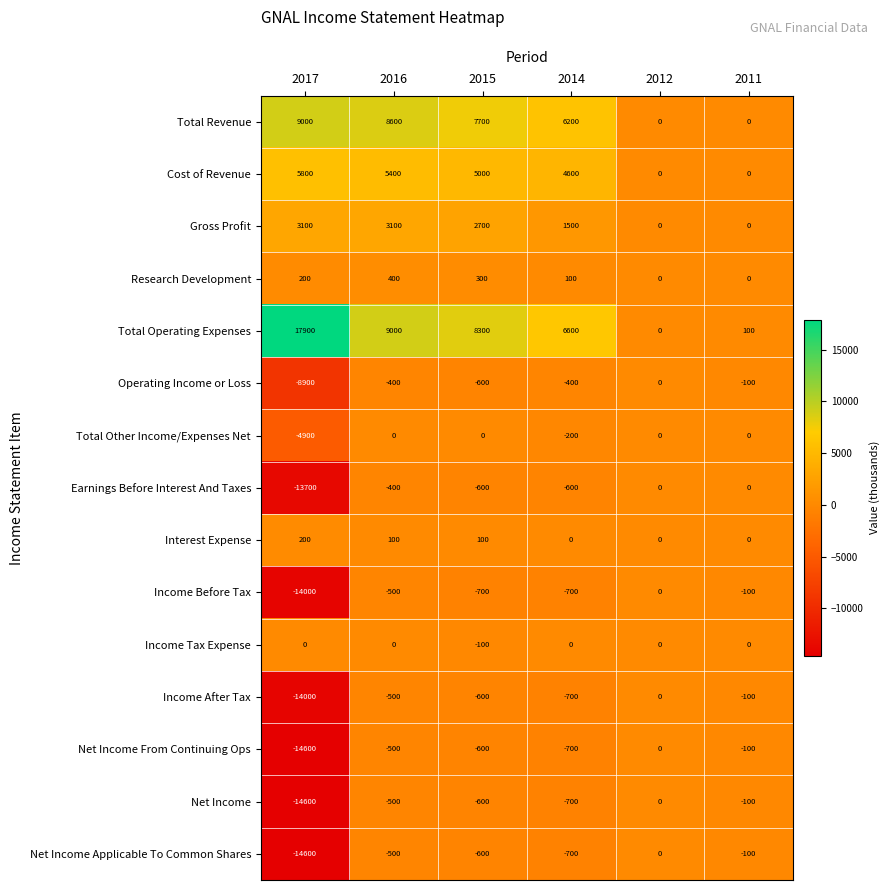

The value of Net Income at 2015 is -856. True or false?

False